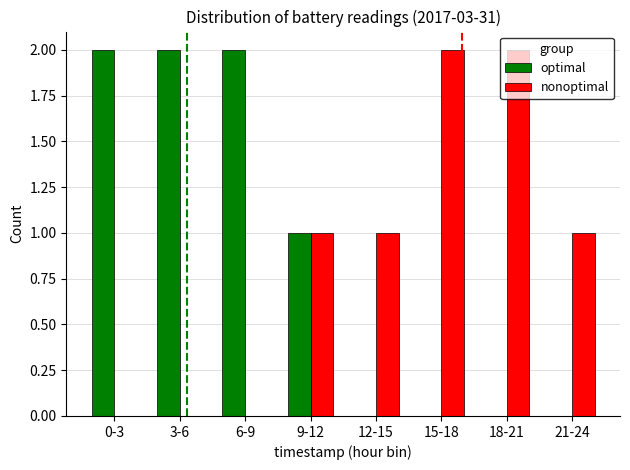

True or false: nonoptimal has a value of 2 at 18-21.

True